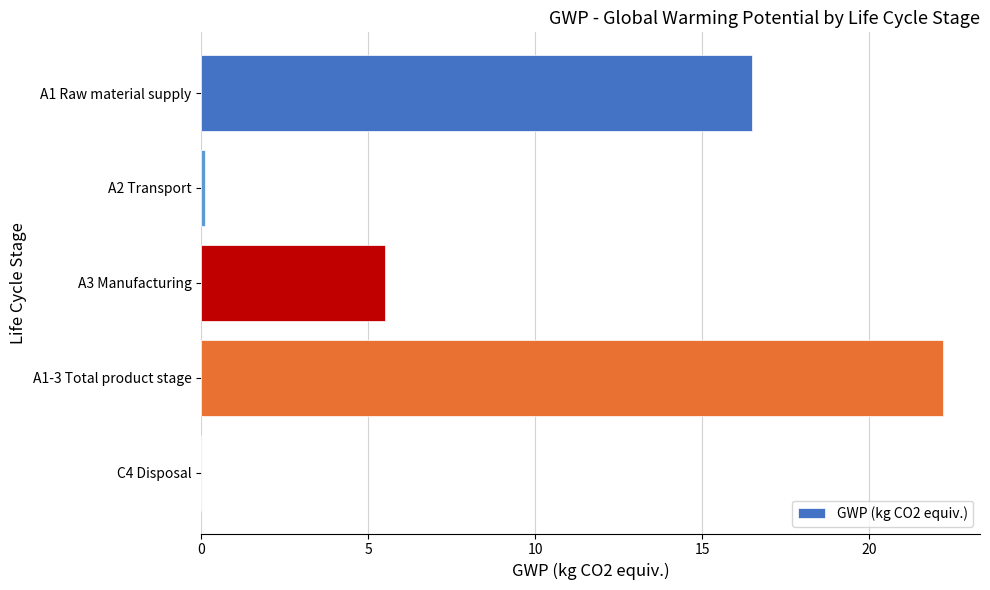

What is the sum of all values?

44.3